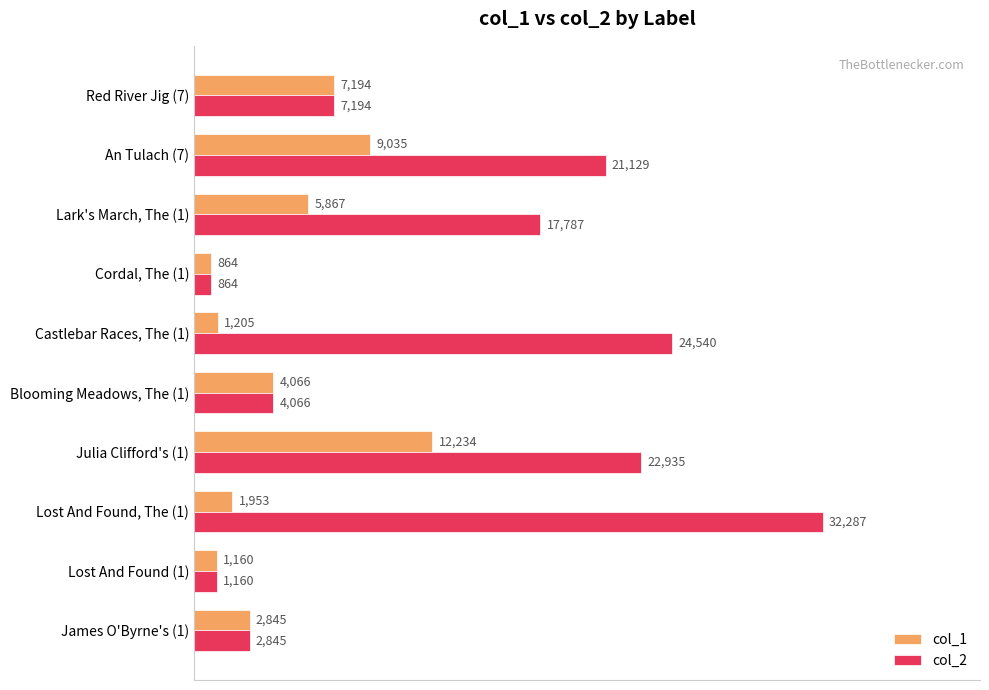

Which series has the largest range (max minus min)?

col_2